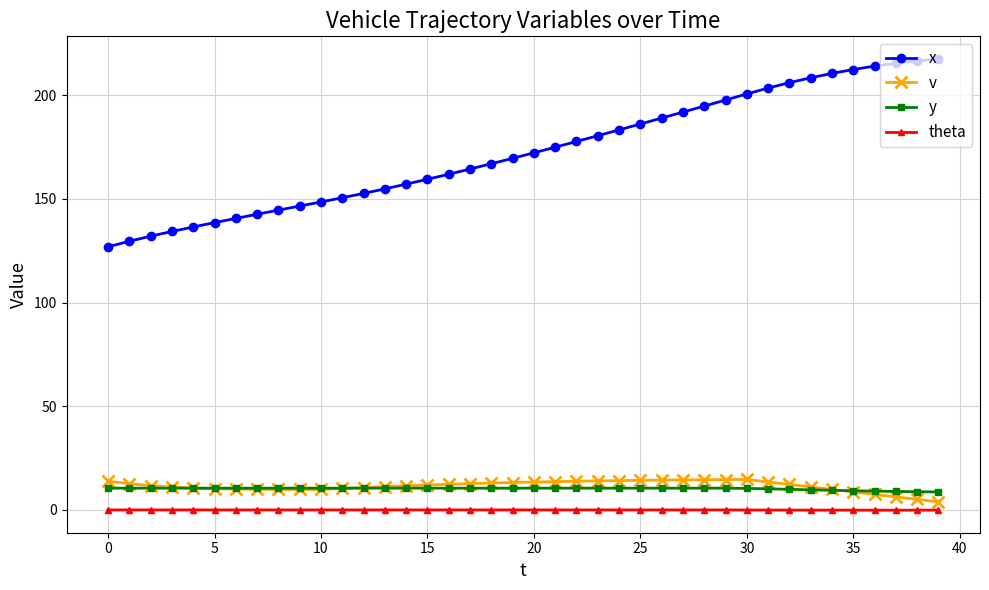

True or false: theta and y intersect in this chart.

False